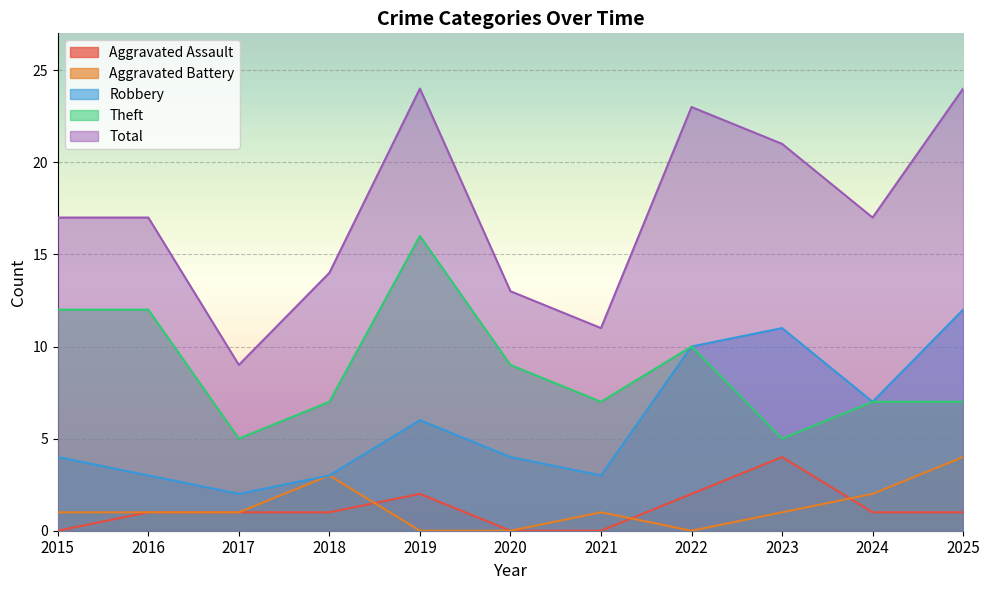

What are all the series names shown in the legend?

Aggravated Assault, Aggravated Battery, Robbery, Theft, Total